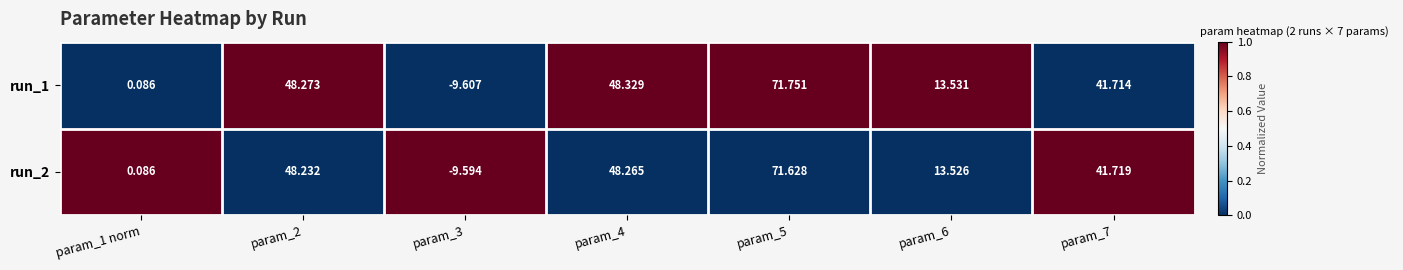

Is the value of run_2 at param_1 norm greater than the value of run_1 at param_6?

No